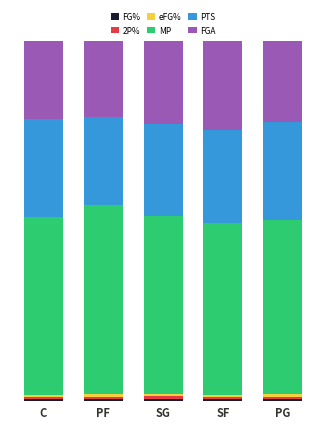

Are the bars horizontal?

No